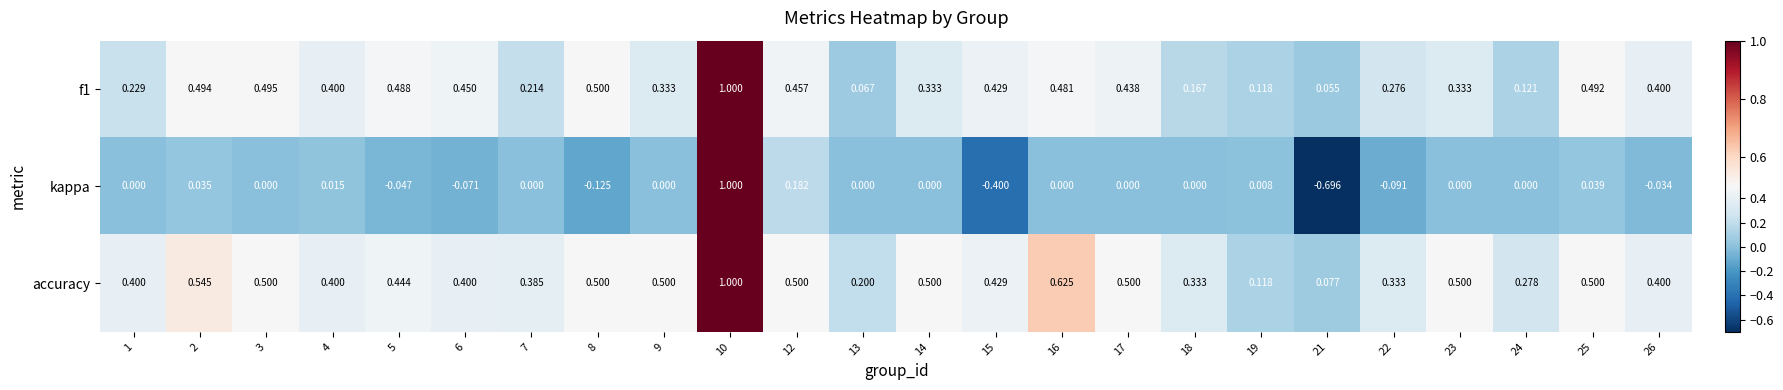

Which category has the highest value across all series?

10